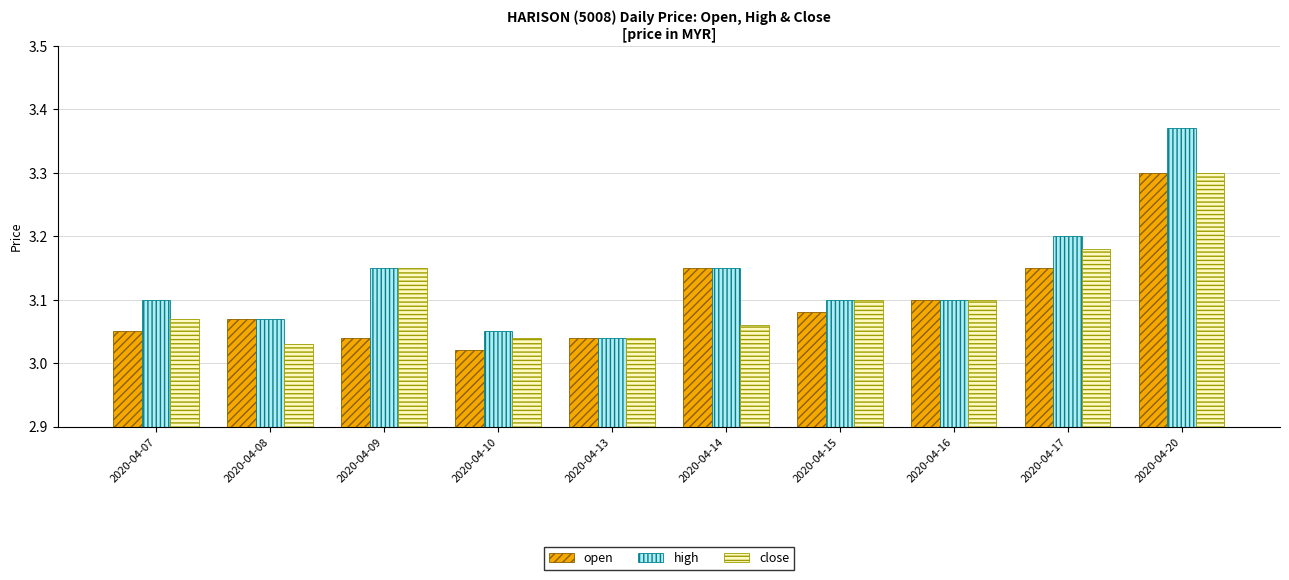

Between 2020-04-13 and 2020-04-20, which series saw the biggest shift?

high